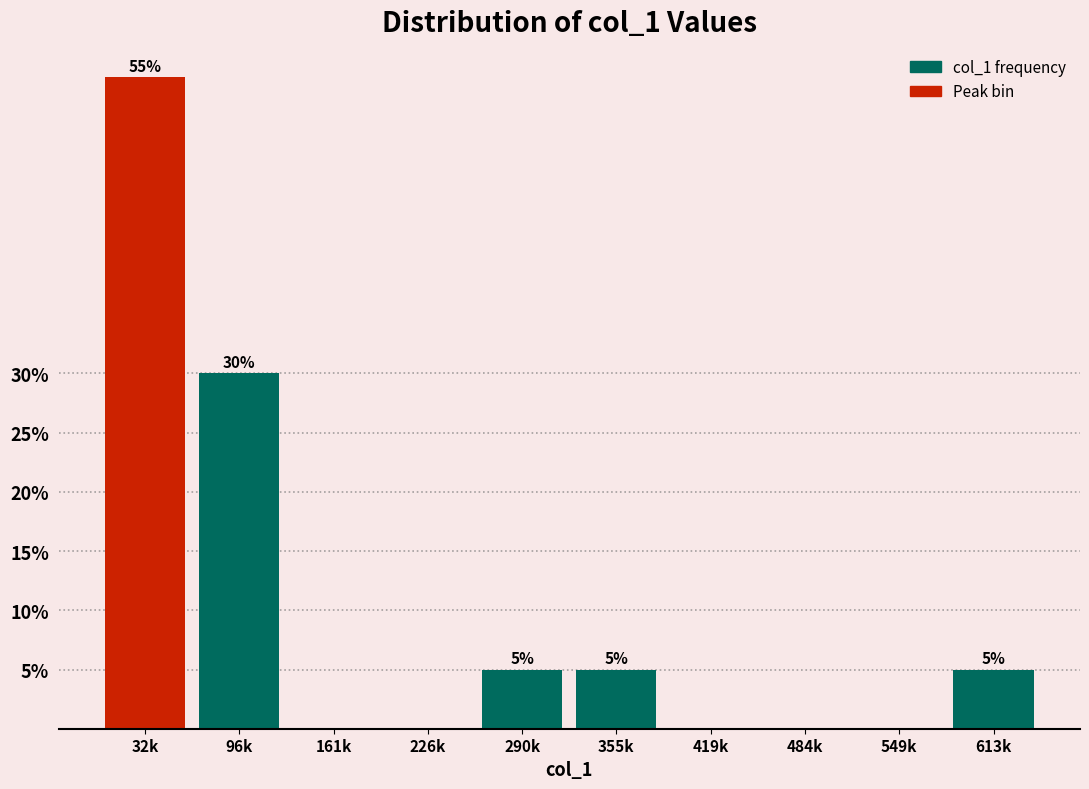

Reading right to left, what are all the values shown in this chart?

613k=5.0	549k=0.0	484k=0.0	419k=0.0	355k=5.0	290k=5.0	226k=0.0	161k=0.0	96k=30.0	32k=55.0